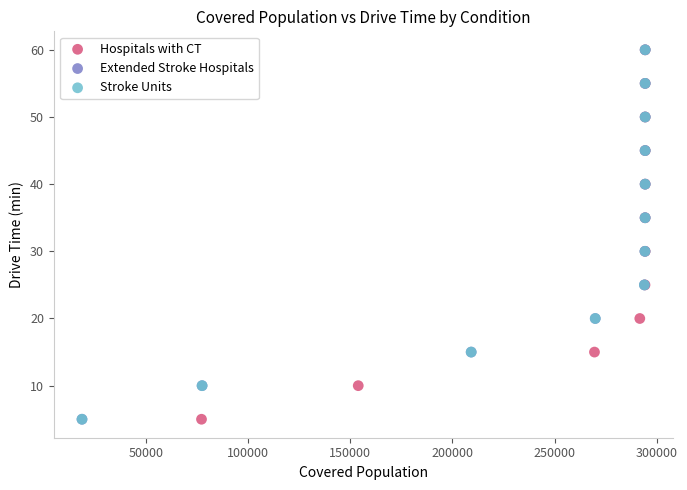

What are all the series names shown in the legend?

Hospitals with CT, Extended Stroke Hospitals, Stroke Units